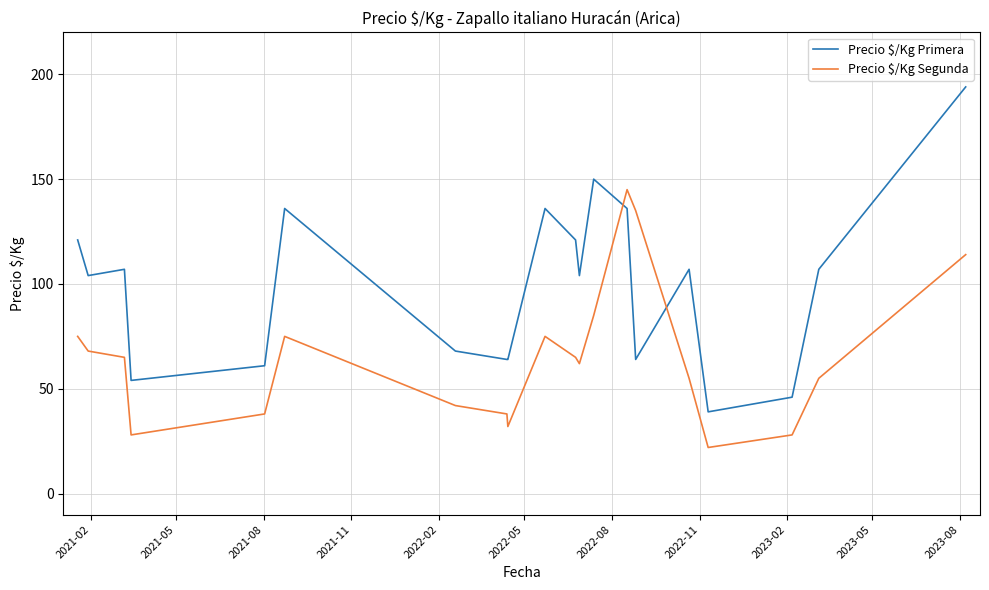

Does the chart have visible grid lines?

Yes